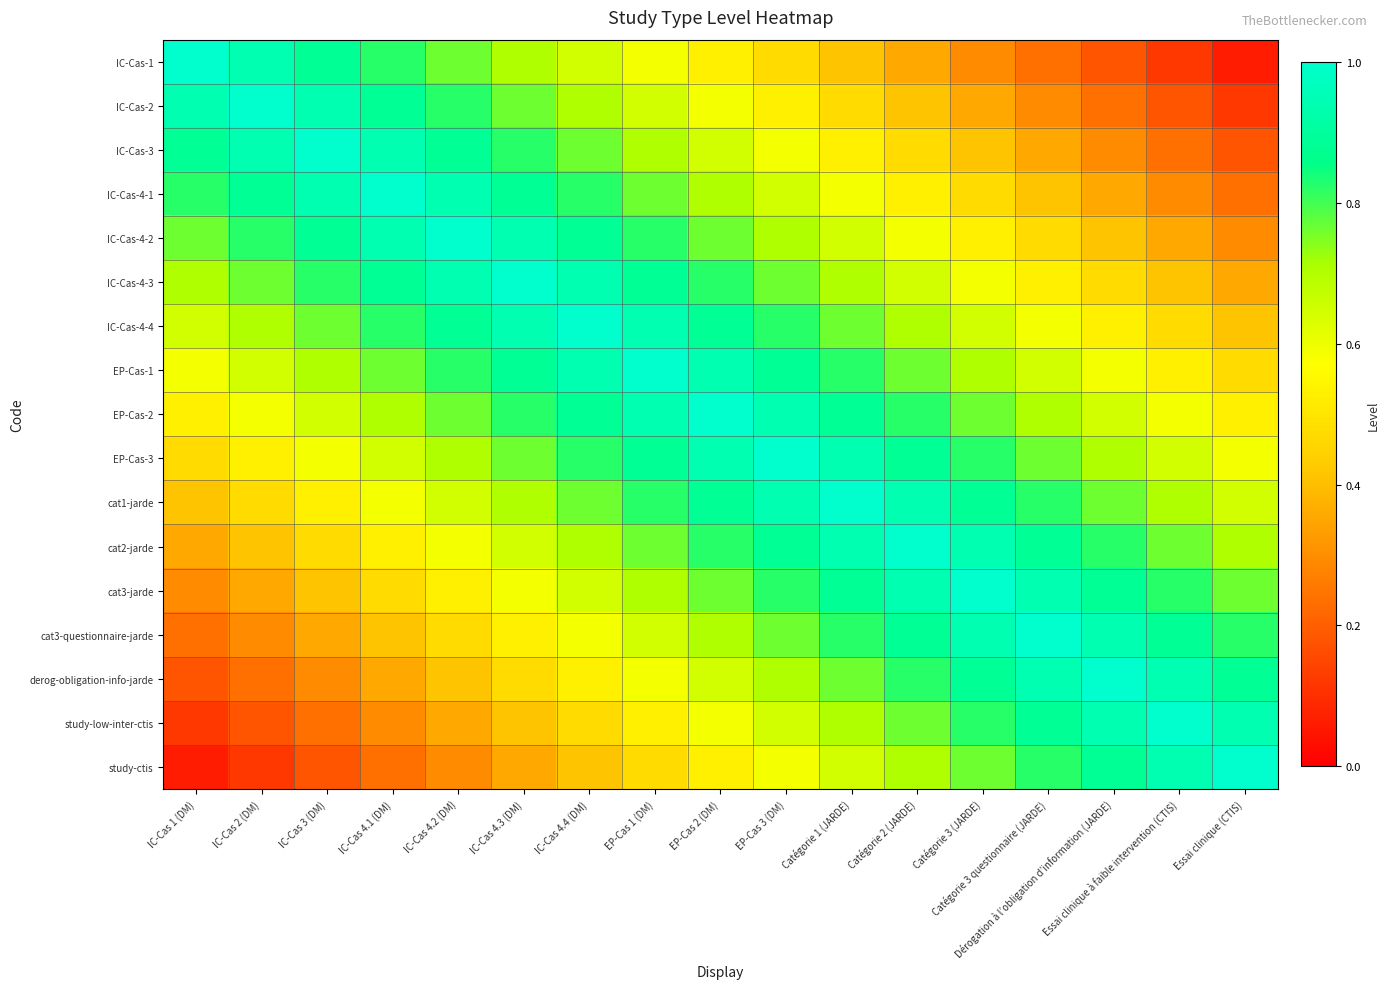

Which series has the largest total across all categories?

EP-Cas-2